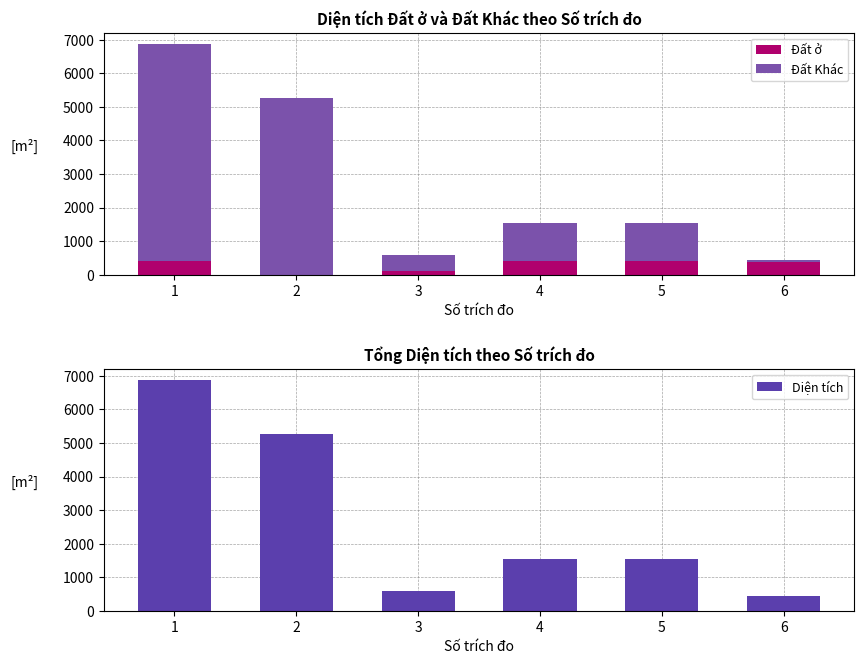

Reading right to left, what are all the values shown in this chart?

Đất ở: 390.0	400.0	400.0	100.0	0.0	400.0
Đất Khác: 57.8	1142.9	1142.9	479.6	5259.3	6470.9
Diện tích: 447.8	1542.9	1542.9	579.6	5259.3	6870.9